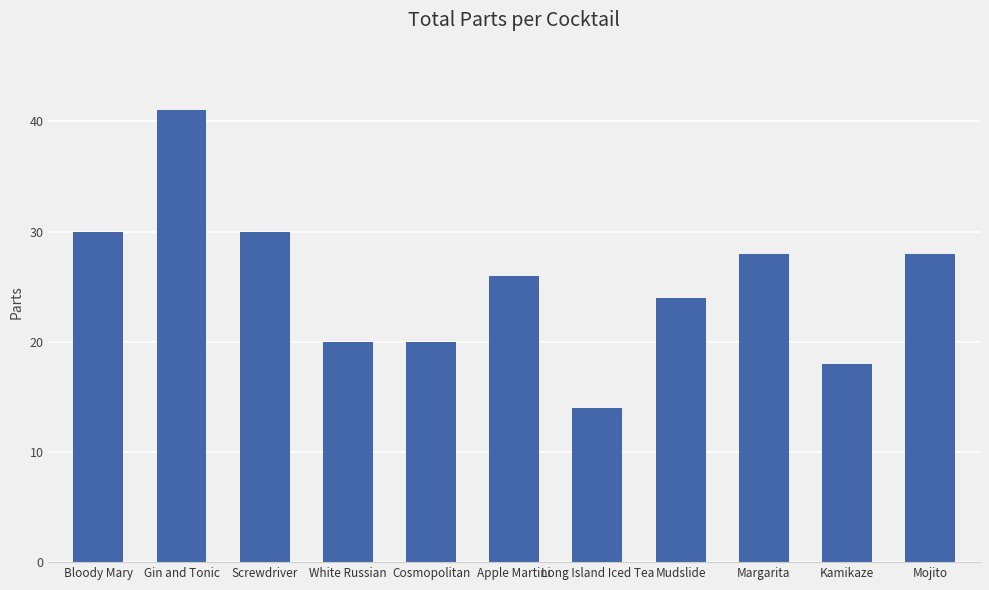

Reading left to right, transcribe all the data shown in this chart.

Bloody Mary=30	Gin and Tonic=41	Screwdriver=30	White Russian=20	Cosmopolitan=20	Apple Martini=26	Long Island Iced Tea=14	Mudslide=24	Margarita=28	Kamikaze=18	Mojito=28